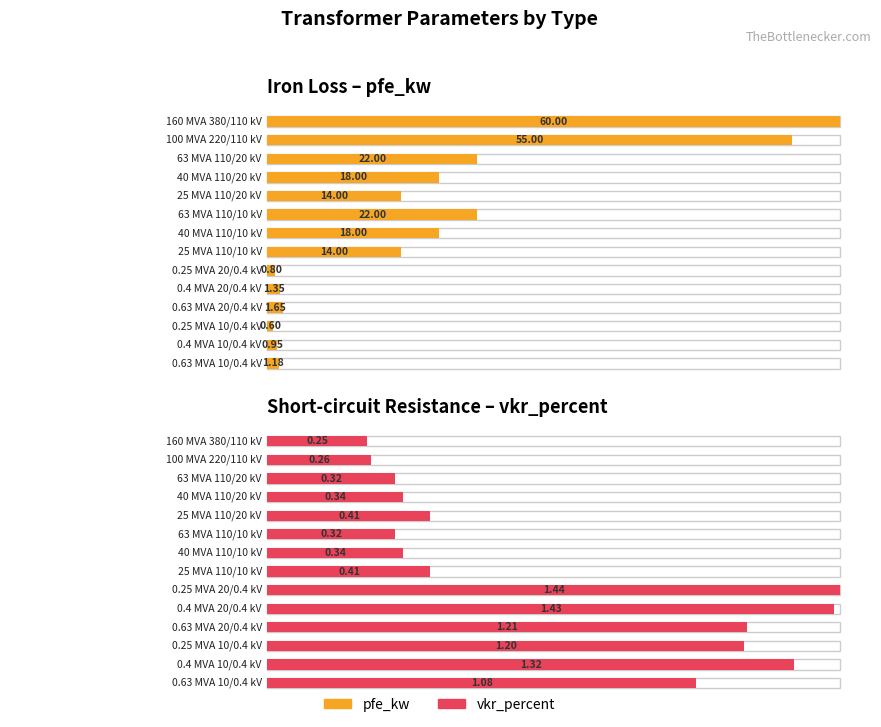

Rank the series by their maximum value, from highest to lowest.

pfe_kw, vkr_percent